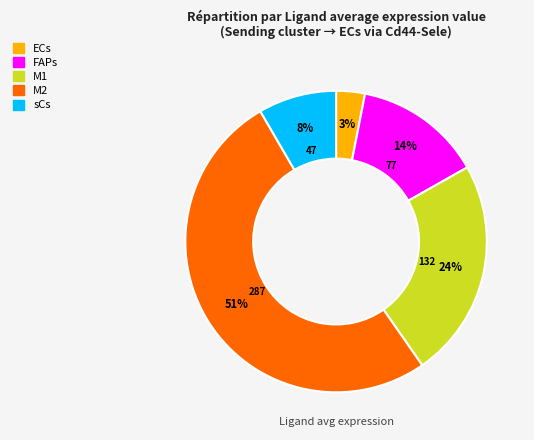

Between sCs and FAPs, which is larger?

FAPs